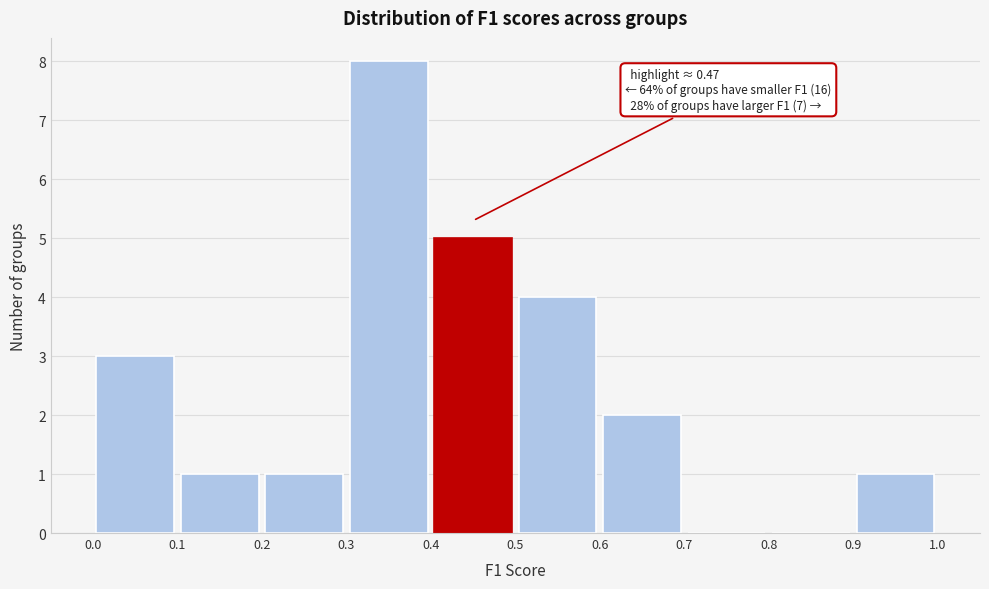

Which range on the x-axis has the tallest bar?

0.3 to 0.4